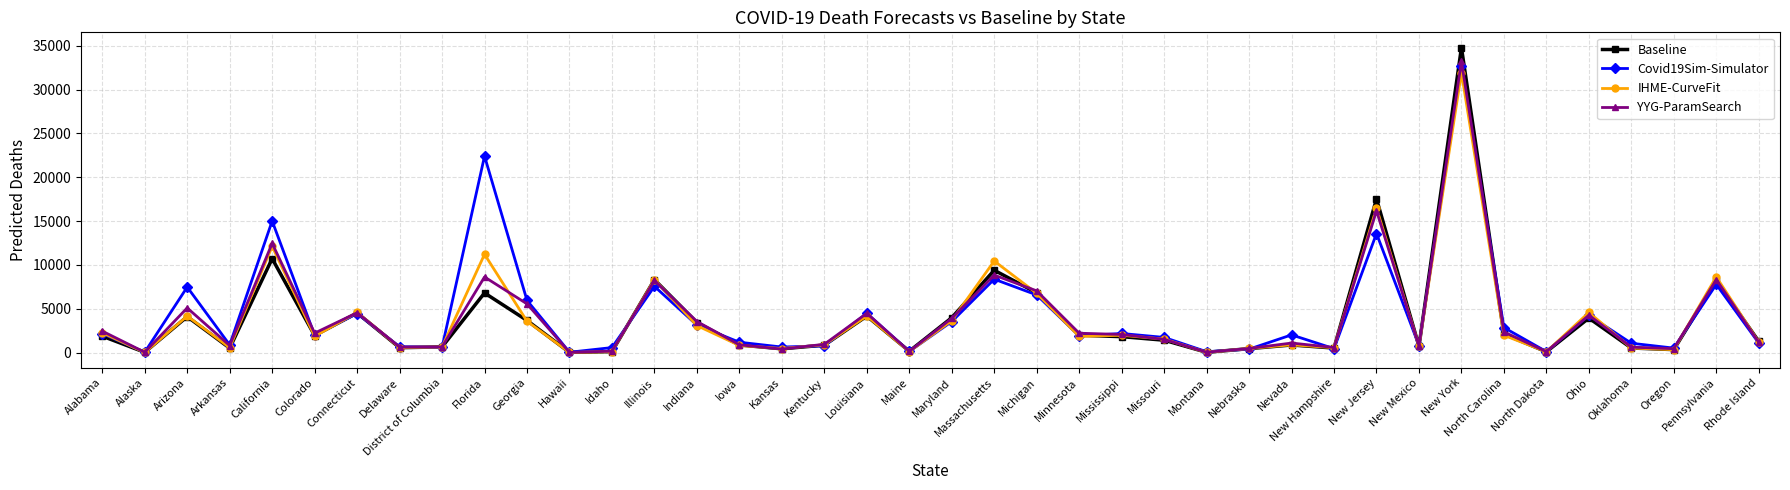

What is the maximum value shown in the chart?

34798.4